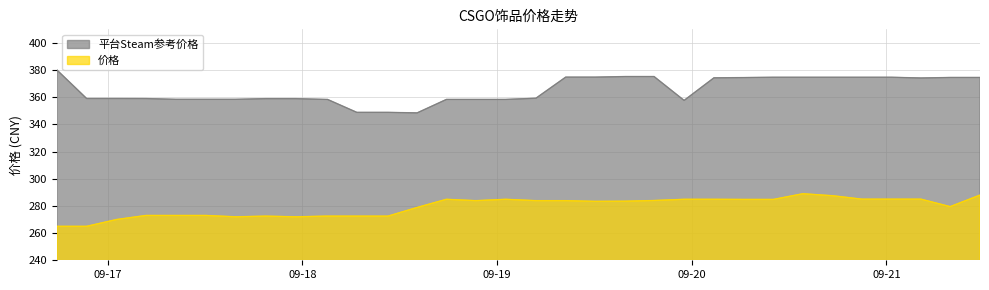

True or false: 平台Steam参考价格 has a value of 375.3 at 2023-09-19.

True